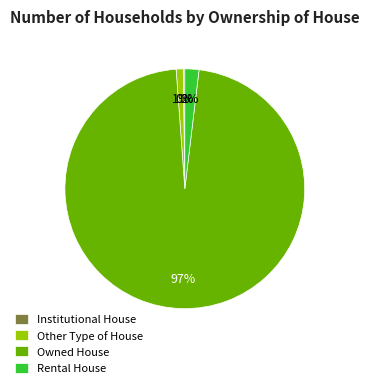

True or false: Rental House accounts for 13% of the total.

False